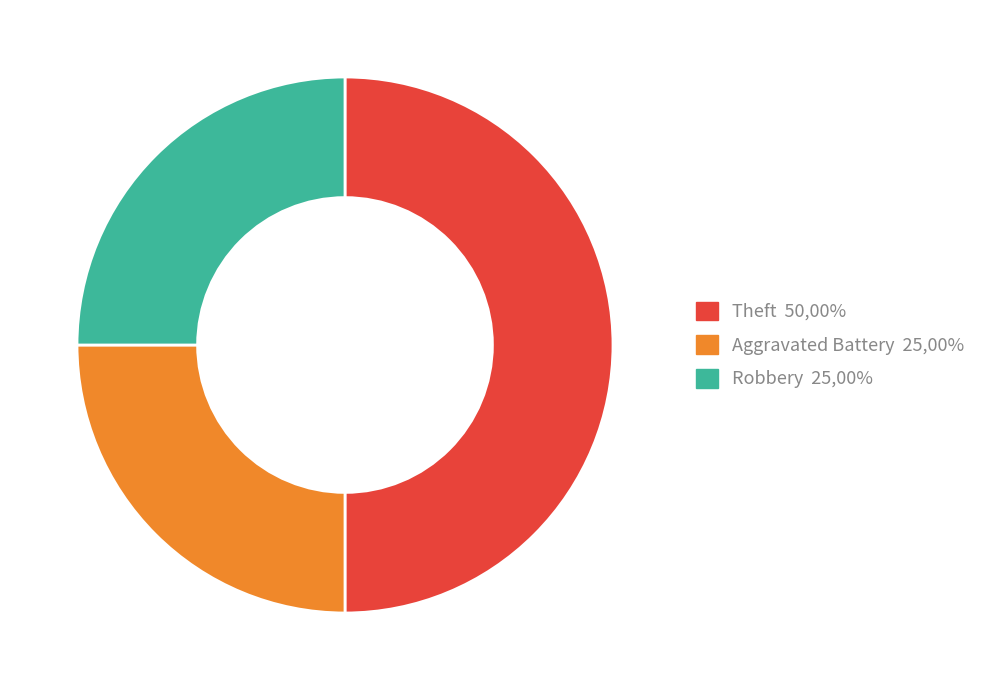

Count the number of slices in the pie.

3